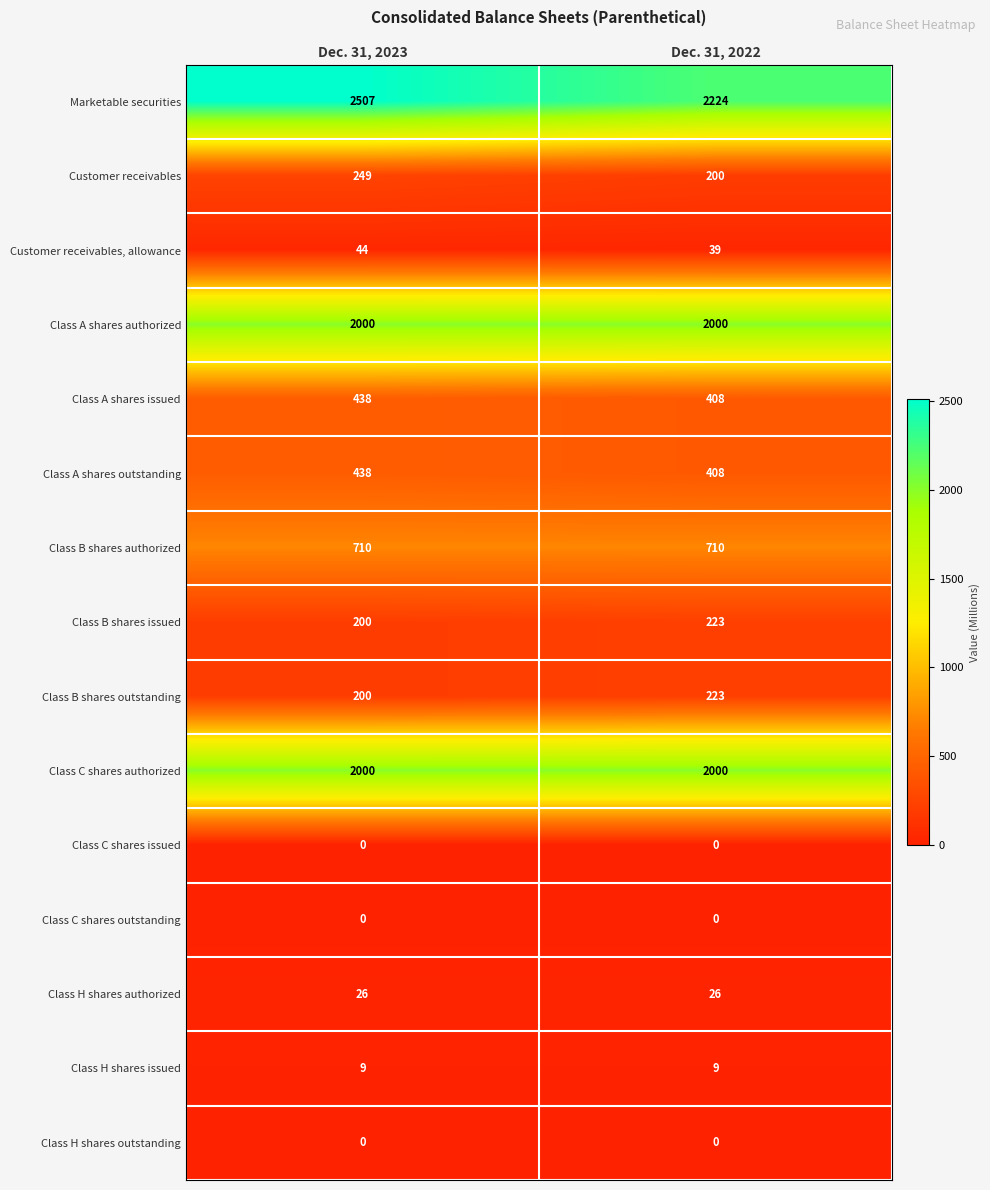

Reading right to left, list all the values displayed in this chart.

Marketable securities: Dec. 31, 2022=2224	Dec. 31, 2023=2507
Customer receivables: Dec. 31, 2022=200	Dec. 31, 2023=249
Customer receivables, allowance: Dec. 31, 2022=39	Dec. 31, 2023=44
Class A shares authorized: Dec. 31, 2022=2000	Dec. 31, 2023=2000
Class A shares issued: Dec. 31, 2022=408	Dec. 31, 2023=438
Class A shares outstanding: Dec. 31, 2022=408	Dec. 31, 2023=438
Class B shares authorized: Dec. 31, 2022=710	Dec. 31, 2023=710
Class B shares issued: Dec. 31, 2022=223	Dec. 31, 2023=200
Class B shares outstanding: Dec. 31, 2022=223	Dec. 31, 2023=200
Class C shares authorized: Dec. 31, 2022=2000	Dec. 31, 2023=2000
Class C shares issued: Dec. 31, 2022=0	Dec. 31, 2023=0
Class C shares outstanding: Dec. 31, 2022=0	Dec. 31, 2023=0
Class H shares authorized: Dec. 31, 2022=26	Dec. 31, 2023=26
Class H shares issued: Dec. 31, 2022=9	Dec. 31, 2023=9
Class H shares outstanding: Dec. 31, 2022=0	Dec. 31, 2023=0